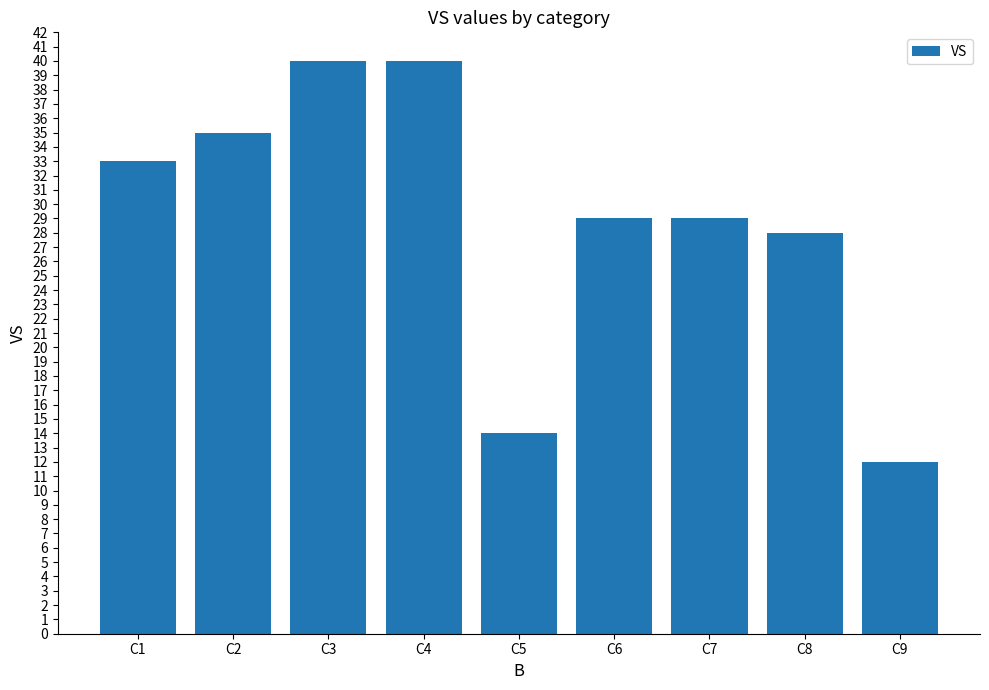

At which label does the data first exceed 29?

C1